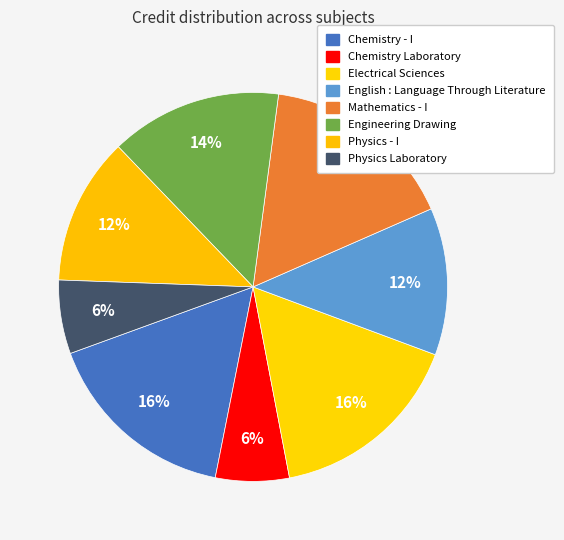

How many segments does this pie chart have?

8